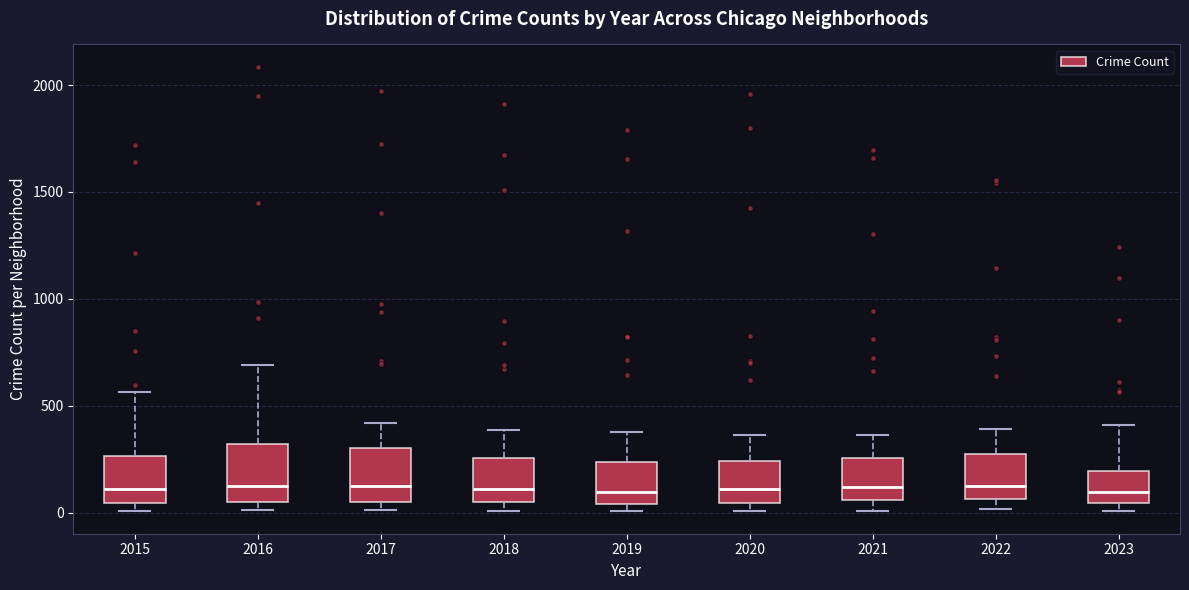

Reading left to right, transcribe this box plot: for each box, give where its median line is, the range the box spans, and where its two whiskers end, as read against the y-axis. The values are not printed on the chart, so give them approximately, as read against the axis.

2015: median 100, box 50 to 250, whiskers 0 to 550
2016: median 150, box 50 to 300, whiskers 0 to 700
2017: median 100, box 50 to 300, whiskers 0 to 400
2018: median 100, box 50 to 250, whiskers 0 to 400
2019: median 100, box 50 to 250, whiskers 0 to 400
2020: median 100, box 50 to 250, whiskers 0 to 350
2021: median 100, box 50 to 250, whiskers 0 to 350
2022: median 100, box 50 to 250, whiskers 0 to 400
2023: median 100, box 50 to 200, whiskers 0 to 400